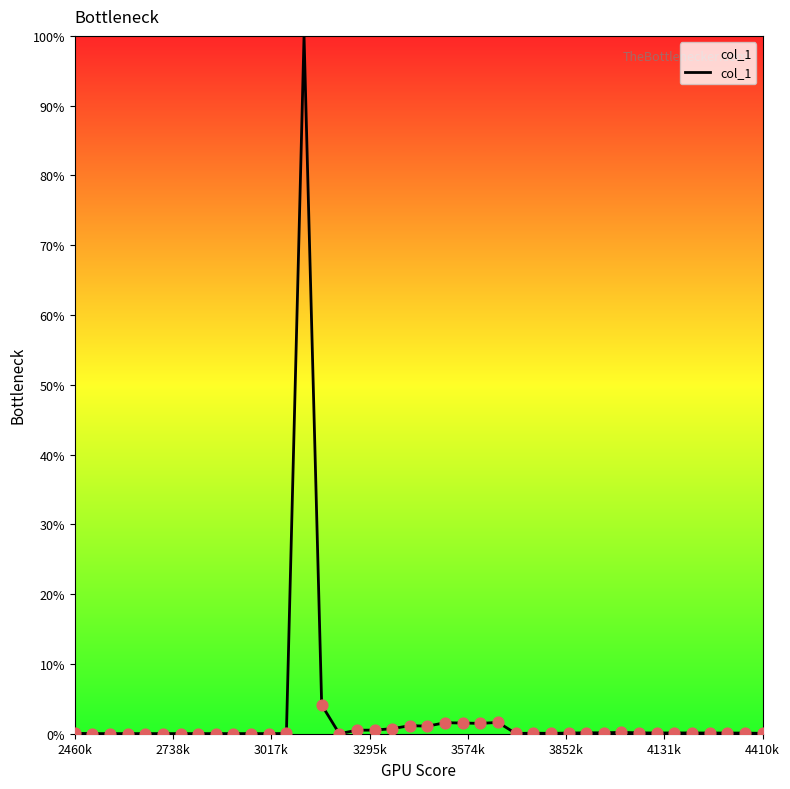

What is the greatest value displayed?

100.0